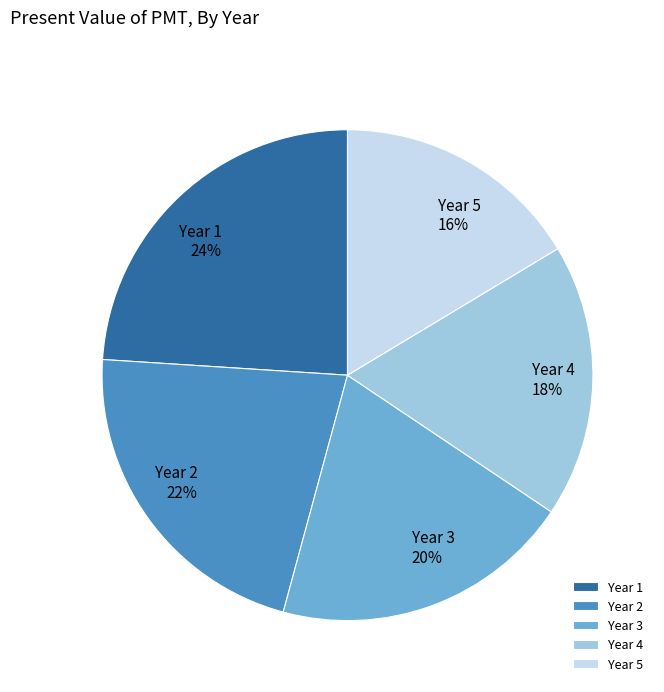

How many segments does this pie chart have?

5